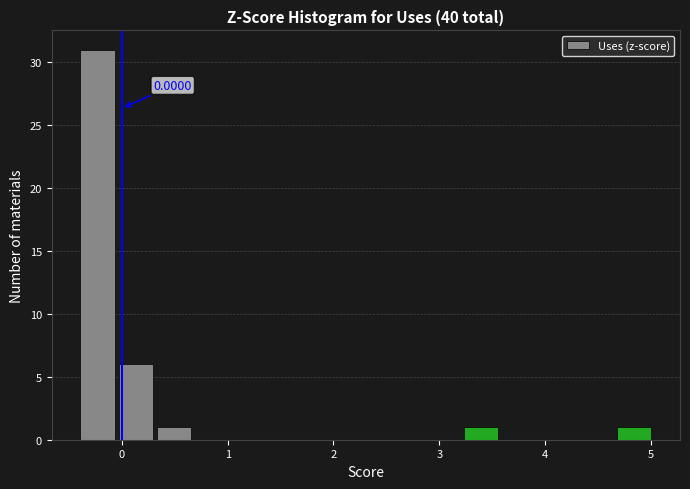

Around what value on the x-axis is the tallest bar? Give the approximate position of its centre, as read against the axis.

-0.2